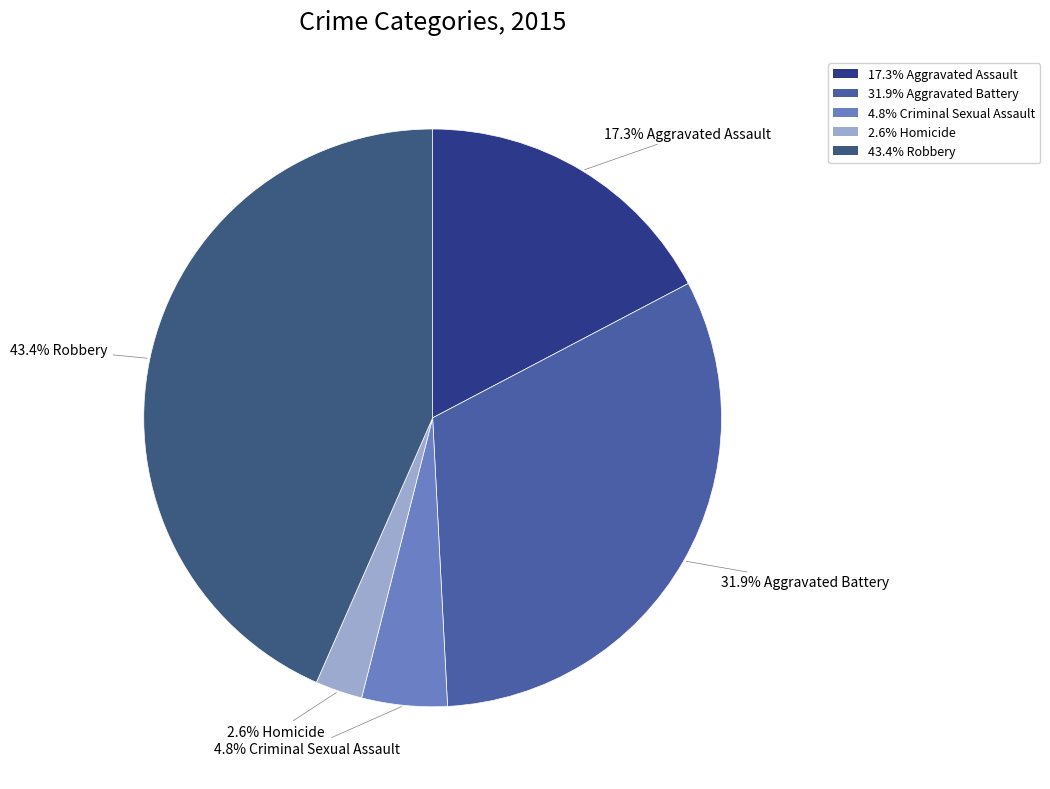

Count the number of slices in the pie.

5